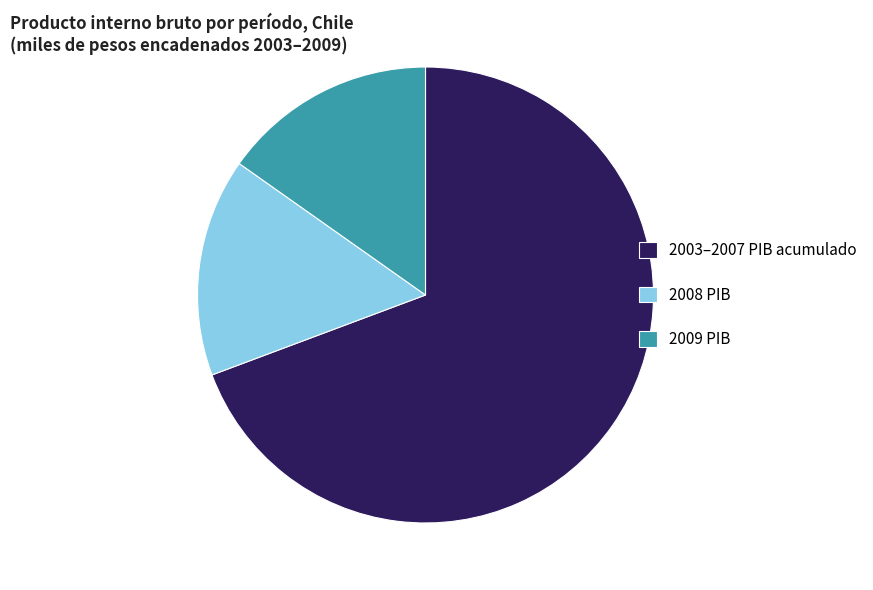

The 2009 PIB slice represents 15% of the pie. True or false?

True